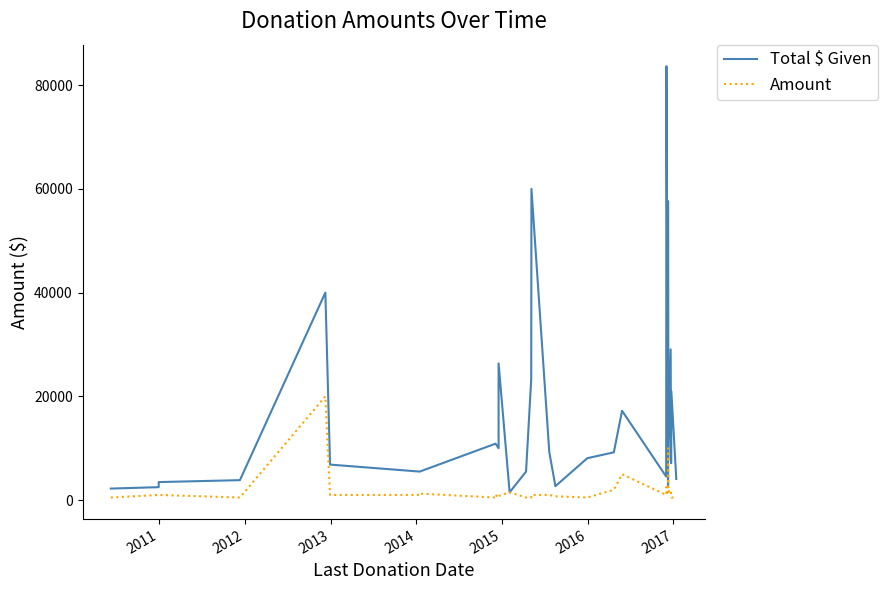

What is the average value of the Amount series?

1934.0